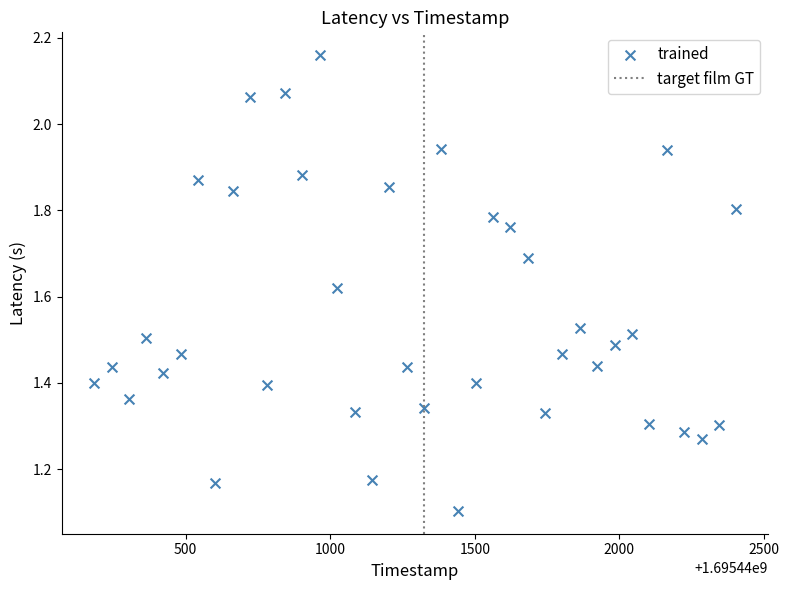

What Y value in the scatter plot is closest to 1?

1.1